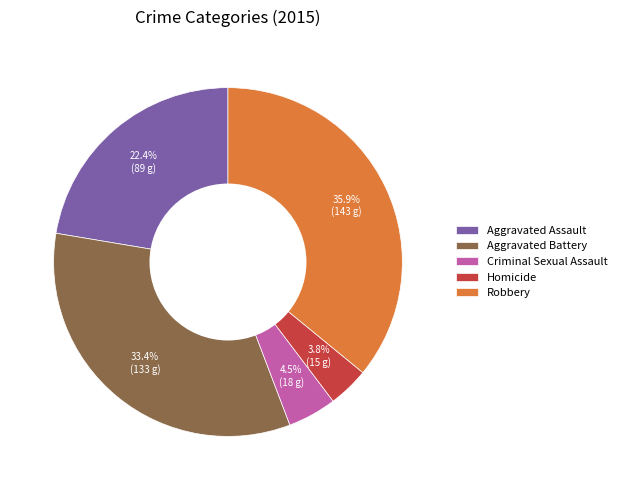

Approximately how many times larger is the value at Robbery compared to Aggravated Assault?

1.6